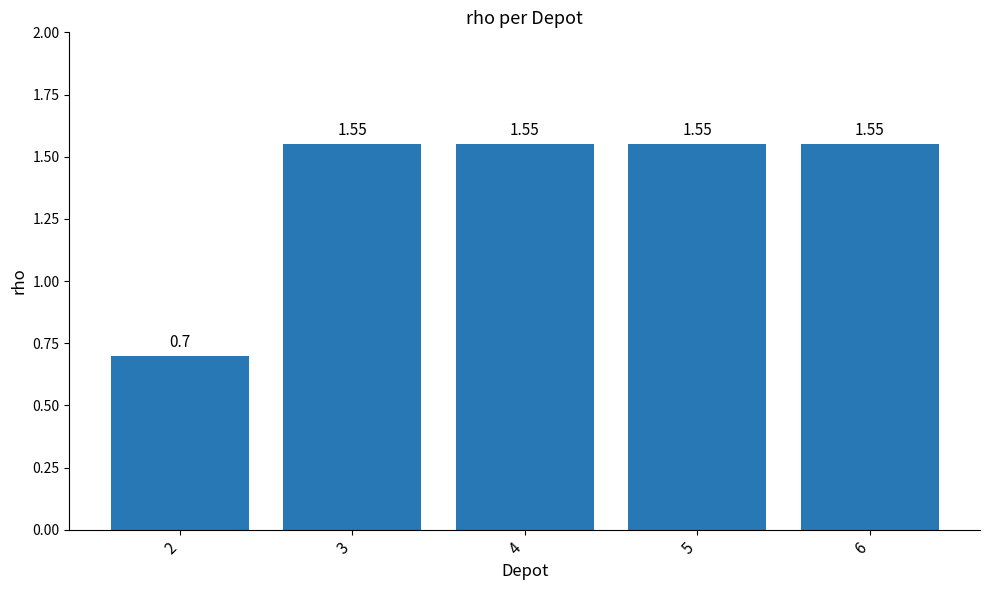

Approximately how many times larger is the value at 2 compared to 5?

0.5